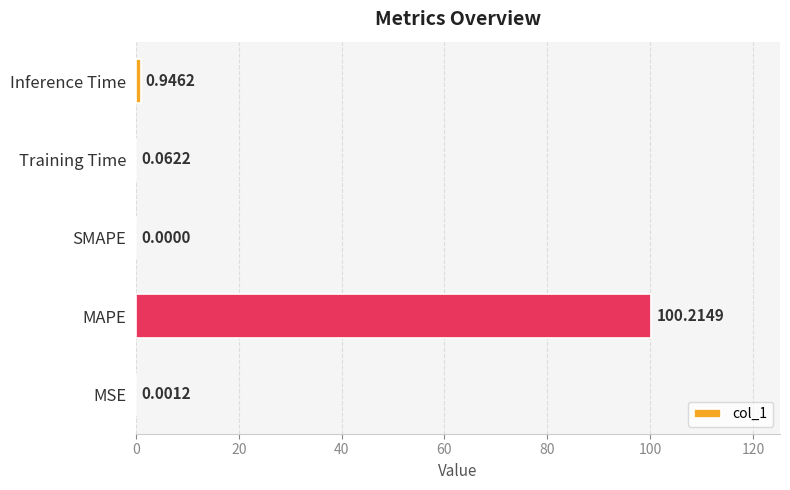

What is the greatest value displayed?

100.2